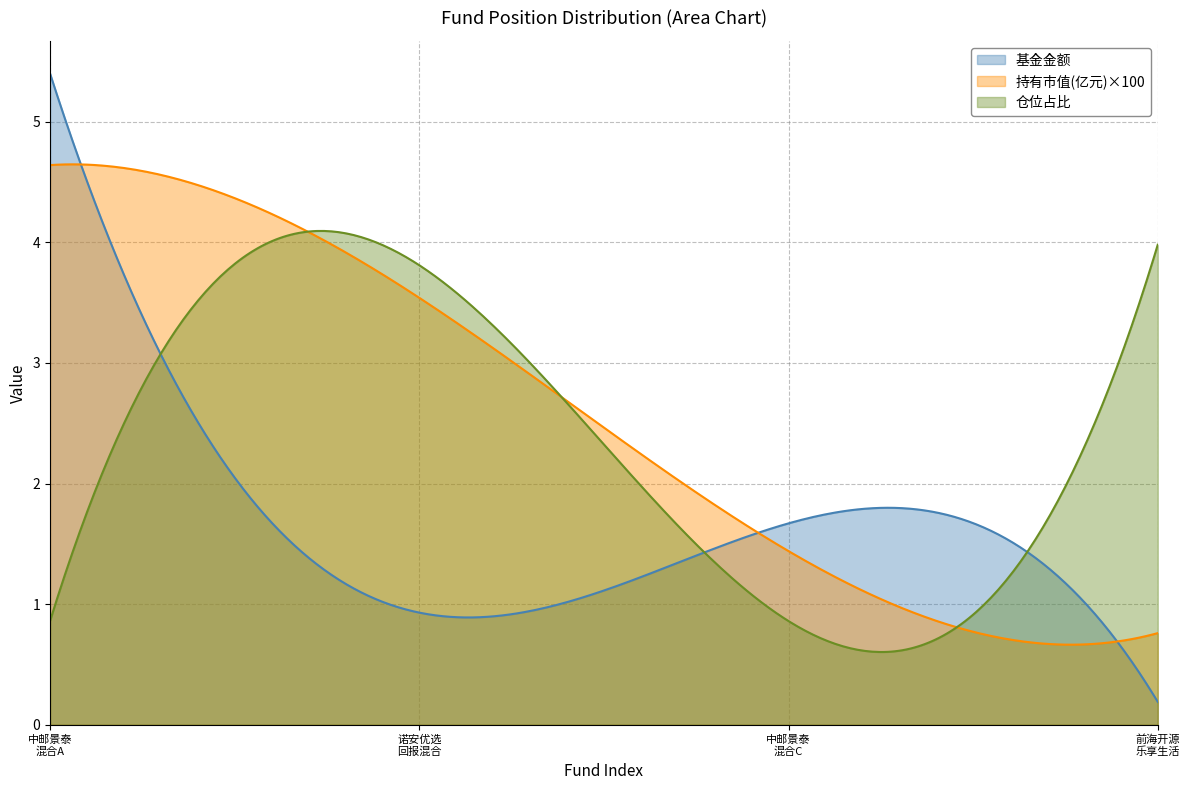

The 仓位占比 series shows 1.7 at 1. True or false?

False